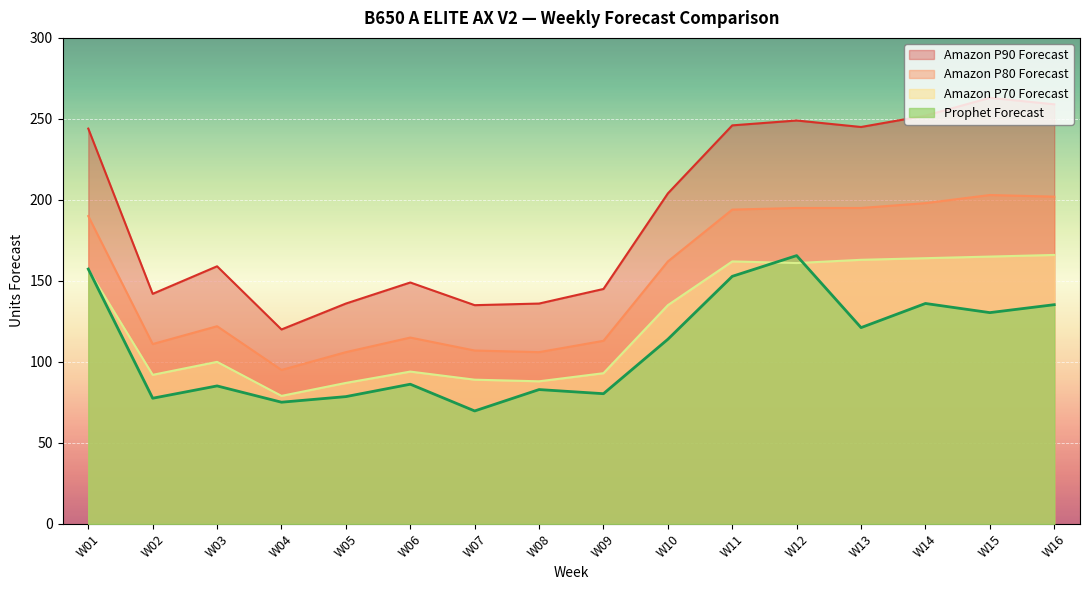

Rank the categories by Amazon P90 Forecast value from lowest to highest.

W04, W07, W05, W08, W02, W09, W06, W03, W10, W01, W13, W11, W12, W14, W16, W15